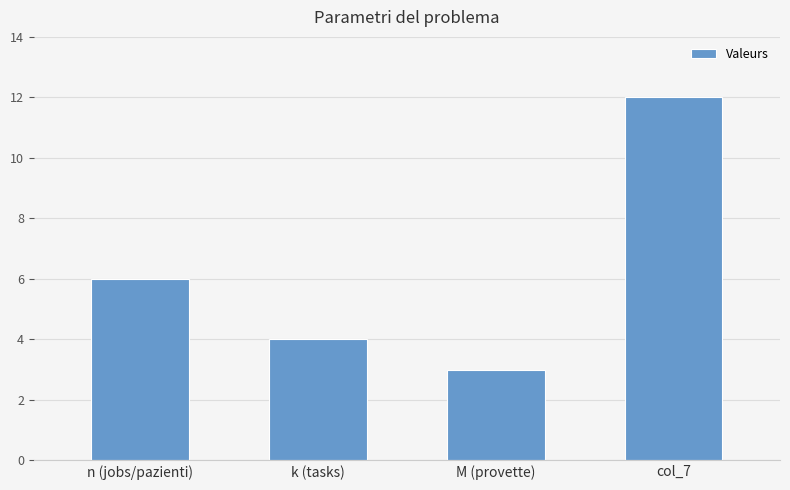

Rank the categories by value from lowest to highest.

M (provette), k (tasks), n (jobs/pazienti), col_7